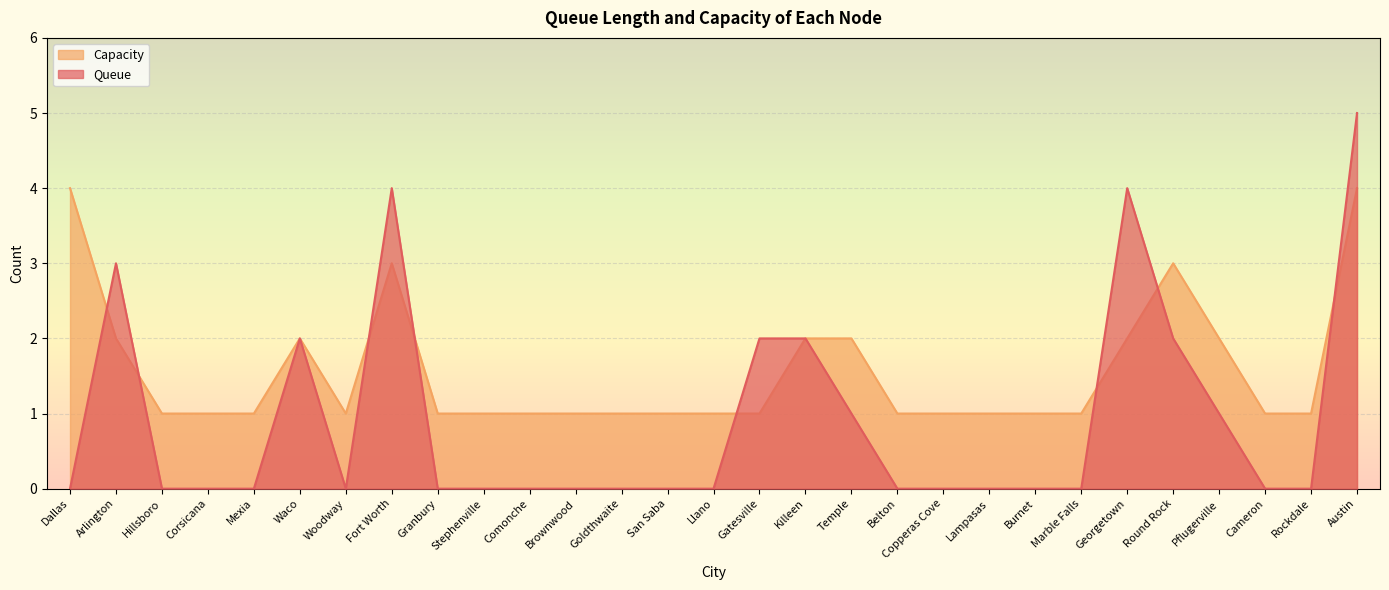

Reading right to left, list all the values displayed in this chart.

Queue: Austin=5	Rockdale=0	Cameron=0	Pflugerville=1	Round Rock=2	Georgetown=4	Marble Falls=0	Burnet=0	Lampasas=0	Copperas Cove=0	Belton=0	Temple=1	Killeen=2	Gatesville=2	Llano=0	San Saba=0	Goldthwaite=0	Brownwood=0	Comonche=0	Stephenville=0	Granbury=0	Fort Worth=4	Woodway=0	Waco=2	Mexia=0	Corsicana=0	Hillsboro=0	Arlington=3	Dallas=0
Capacity: Austin=4	Rockdale=1	Cameron=1	Pflugerville=2	Round Rock=3	Georgetown=2	Marble Falls=1	Burnet=1	Lampasas=1	Copperas Cove=1	Belton=1	Temple=2	Killeen=2	Gatesville=1	Llano=1	San Saba=1	Goldthwaite=1	Brownwood=1	Comonche=1	Stephenville=1	Granbury=1	Fort Worth=3	Woodway=1	Waco=2	Mexia=1	Corsicana=1	Hillsboro=1	Arlington=2	Dallas=4